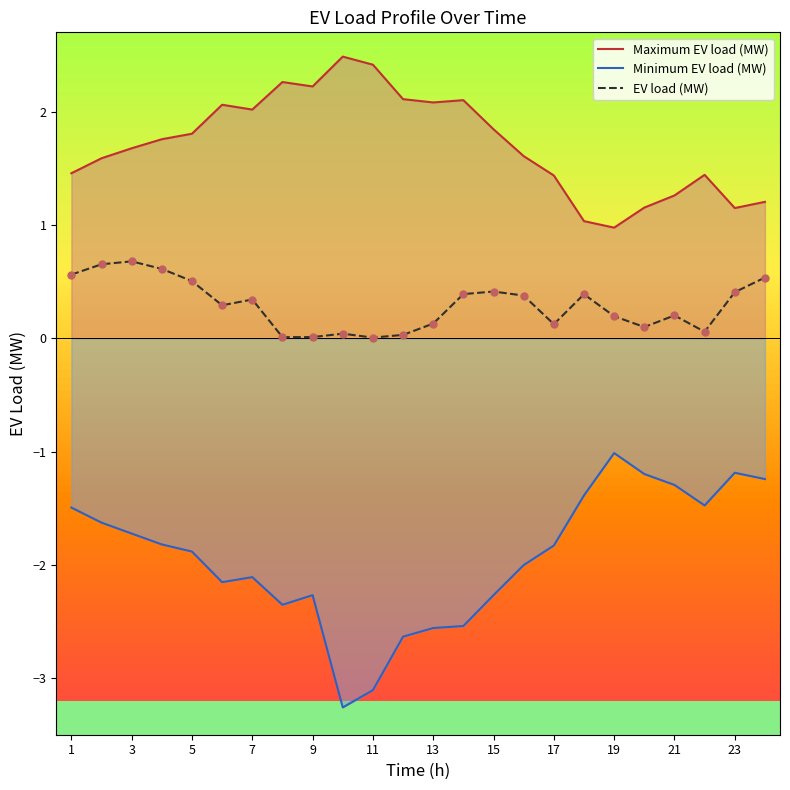

Which series has the largest Y range (max minus min)?

Minimum EV load (MW)